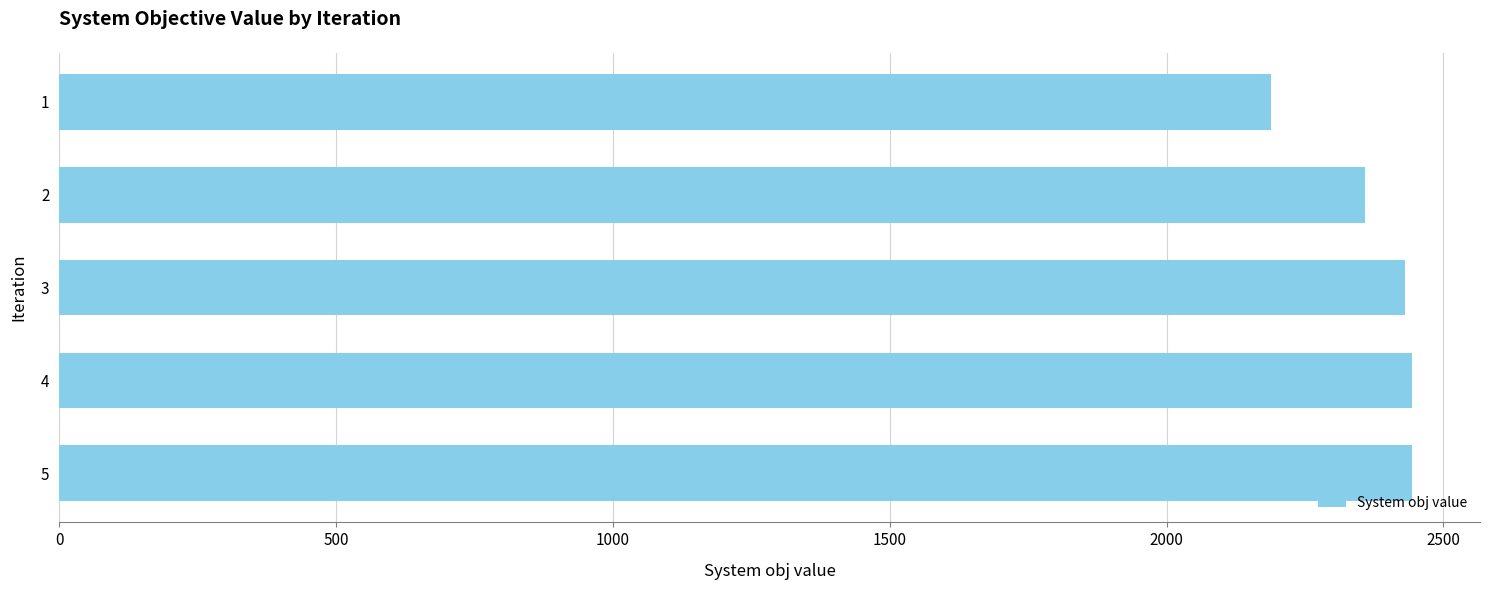

Count the number of values greater than 2430.

3